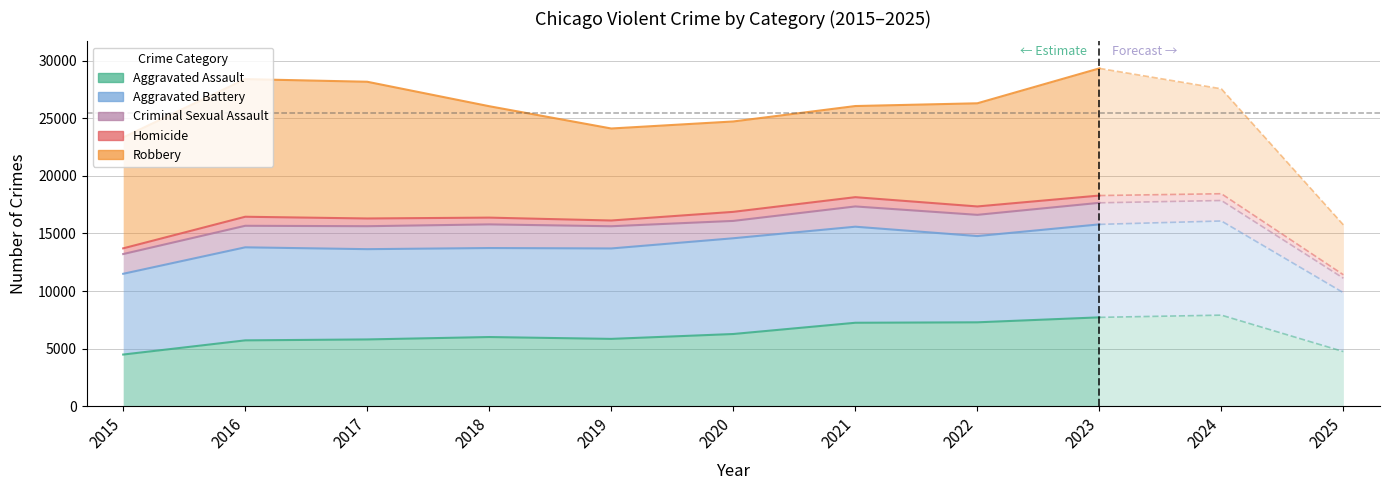

What is the highest value of the Criminal Sexual Assault series?

17665